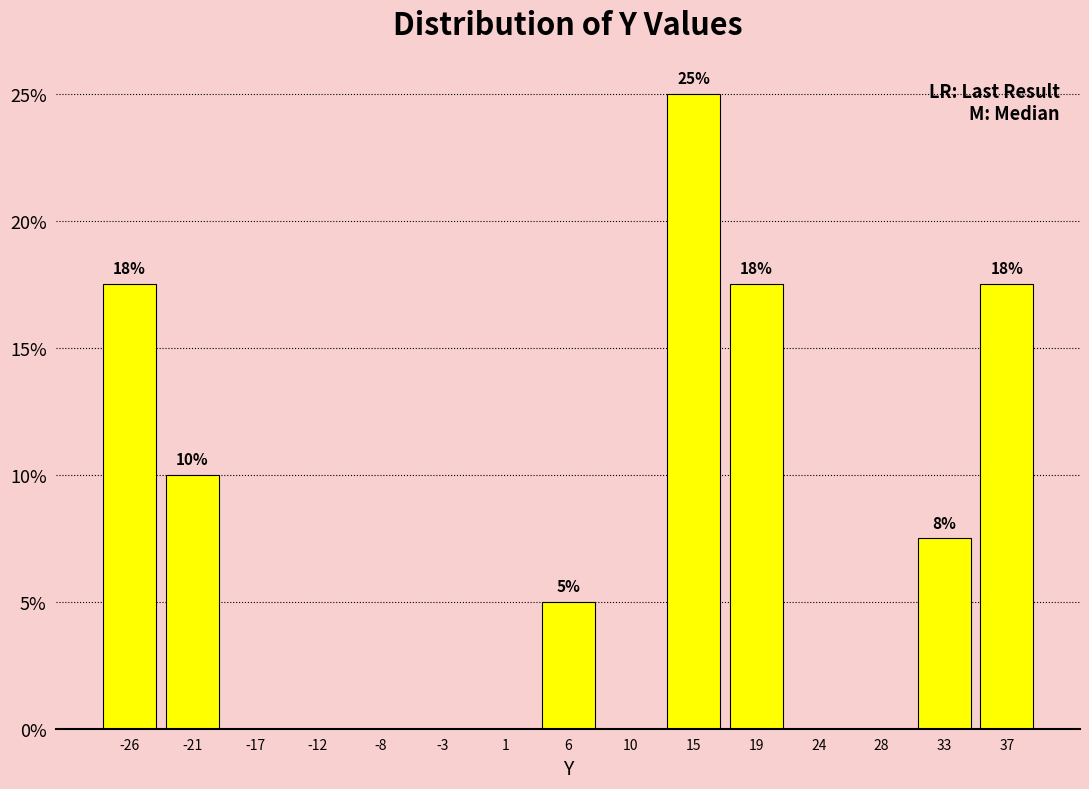

Which range on the x-axis has the tallest bar?

12.5 to 17.0